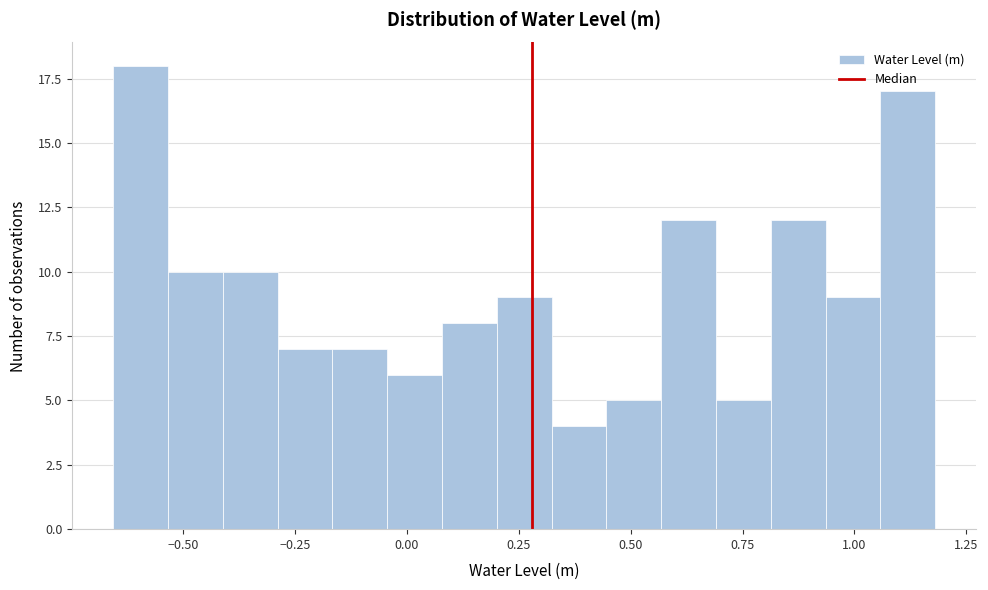

Read against the x-axis, roughly where is the centre of the tallest bar?

-0.60